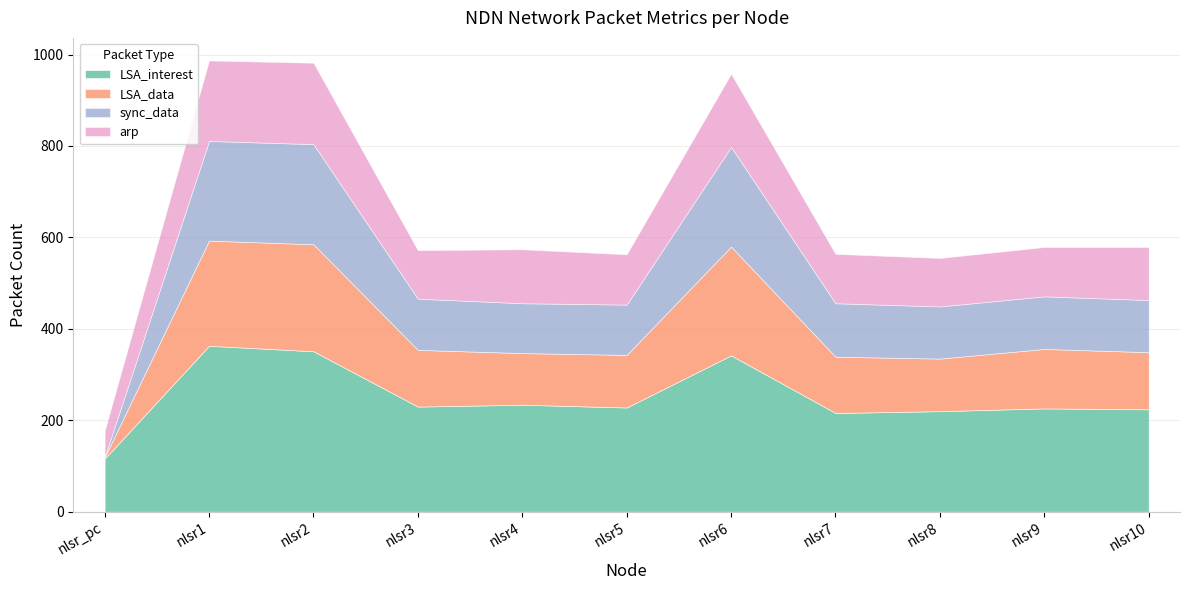

Which series ends up on top after the final intersection of sync_data_len and LSA_interest?

sync_data_len